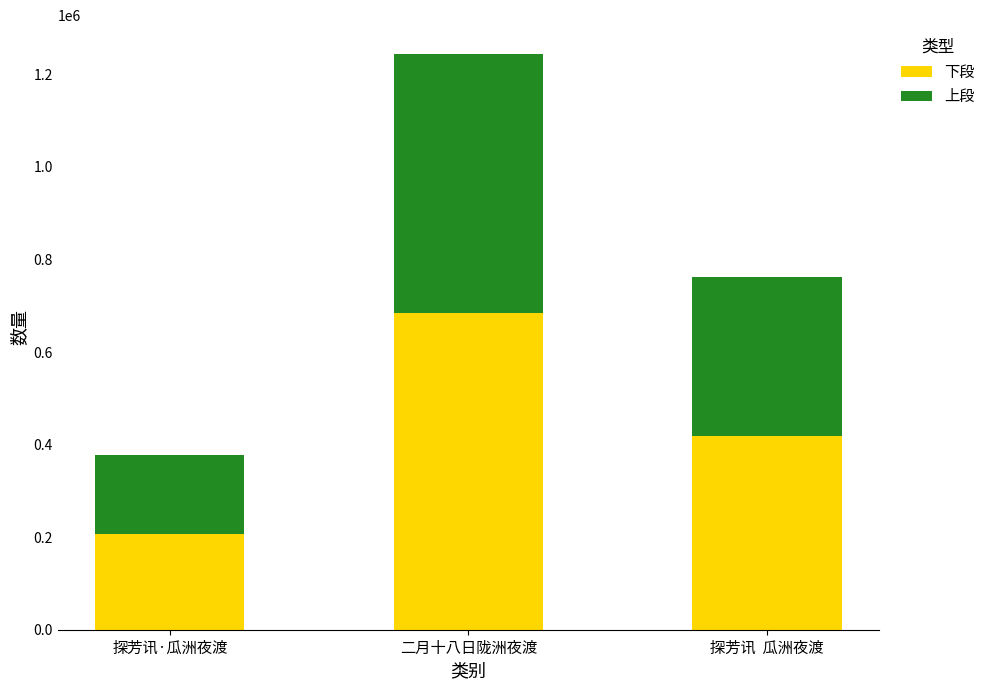

What is the total value across all series at 探芳讯  瓜洲夜渡?

761310.0